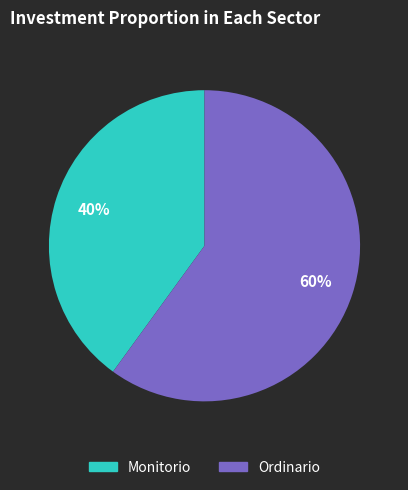

Which slice is the largest?

Ordinario